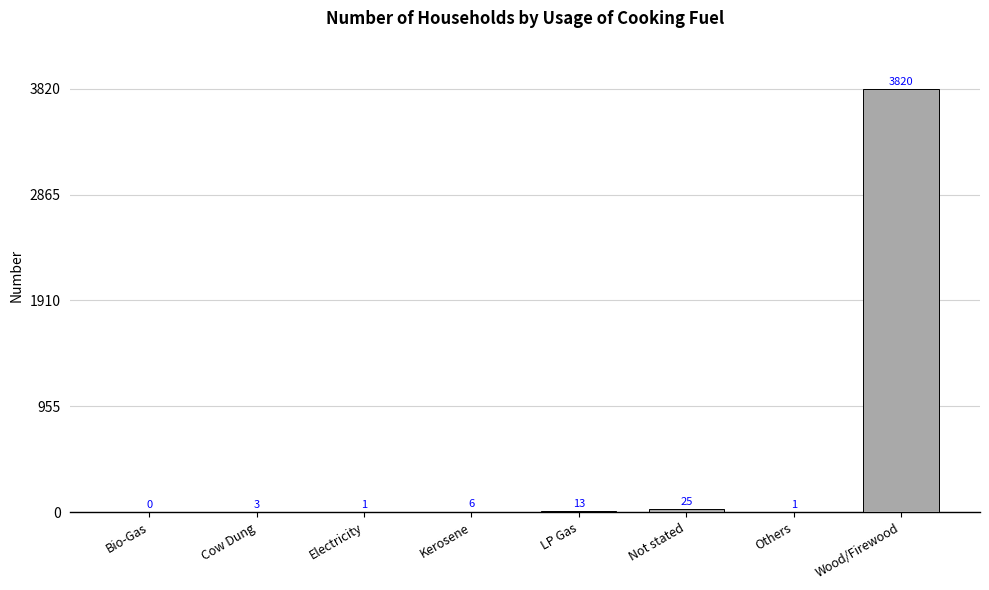

What is the ratio of the value at Not stated to the value at Cow Dung?

8.3